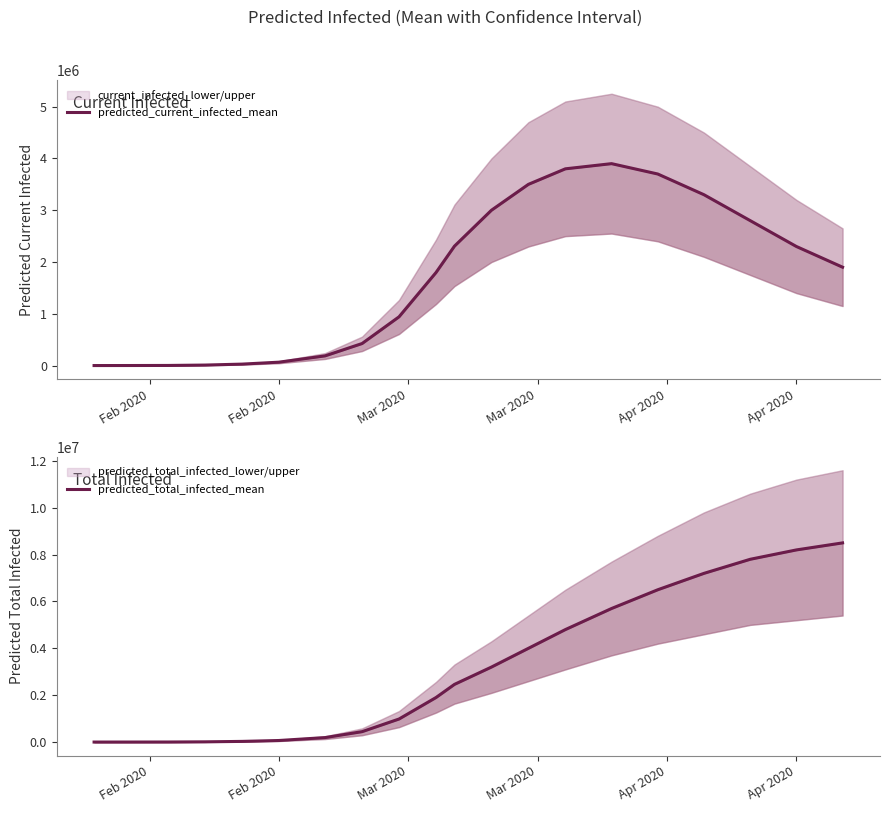

Which series has the widest spread of values?

predicted_total_infected_mean